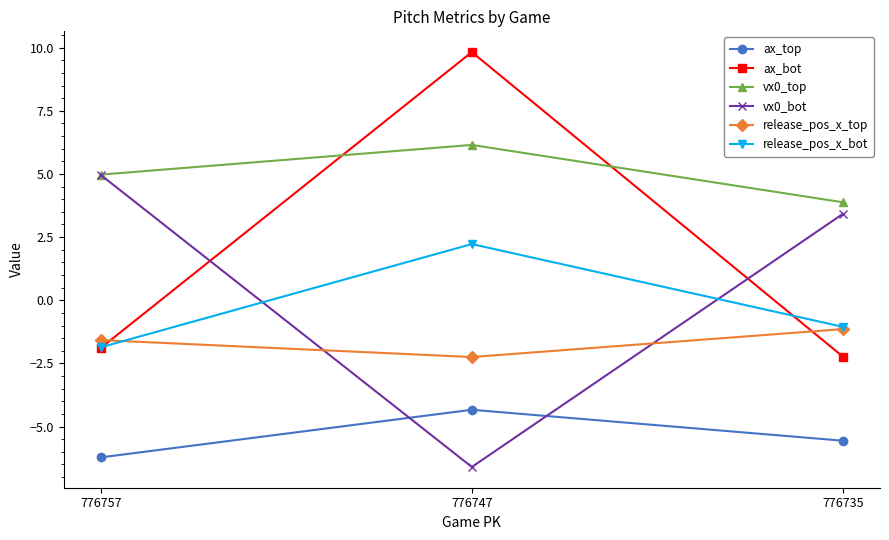

How many data points in vx0_bot are less than 3?

1